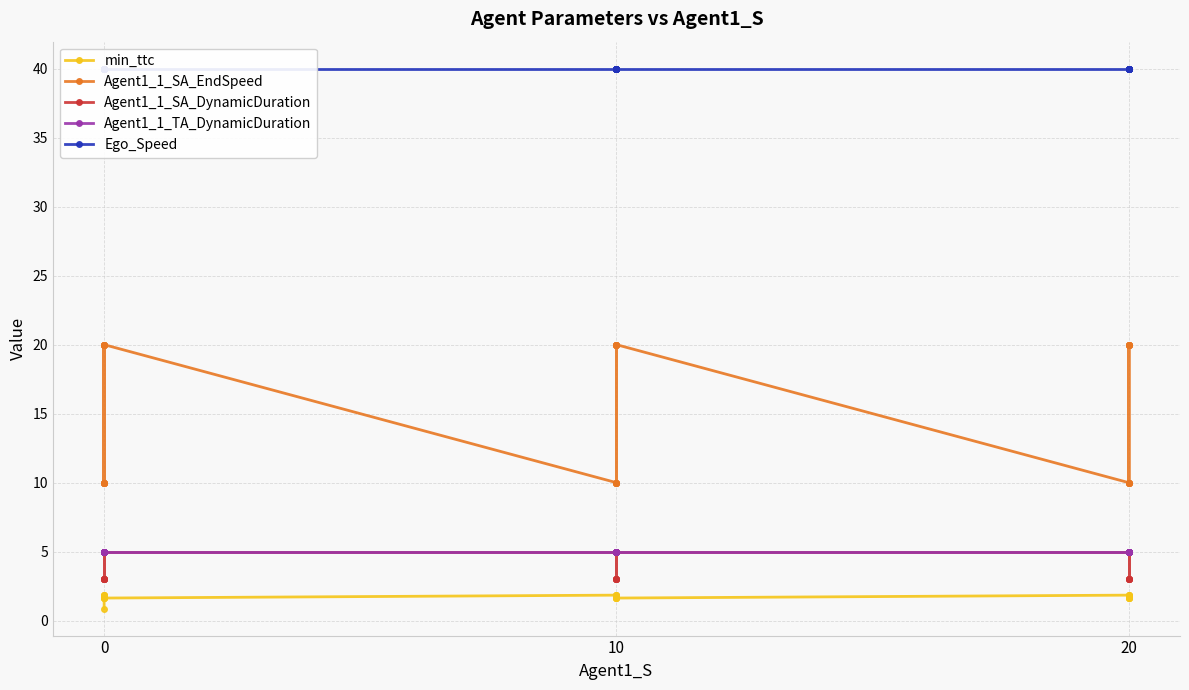

How many lines are shown in the chart?

5